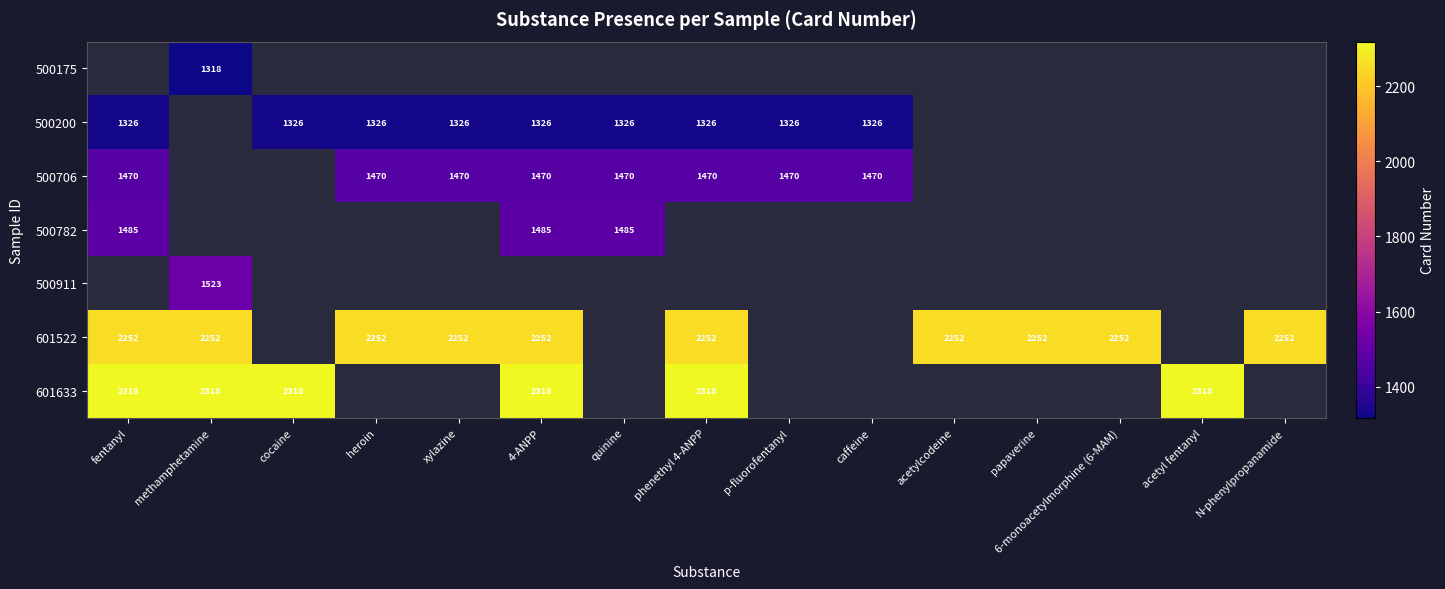

What is the sum of the 500200 values at xylazine and 4-ANPP?

2652